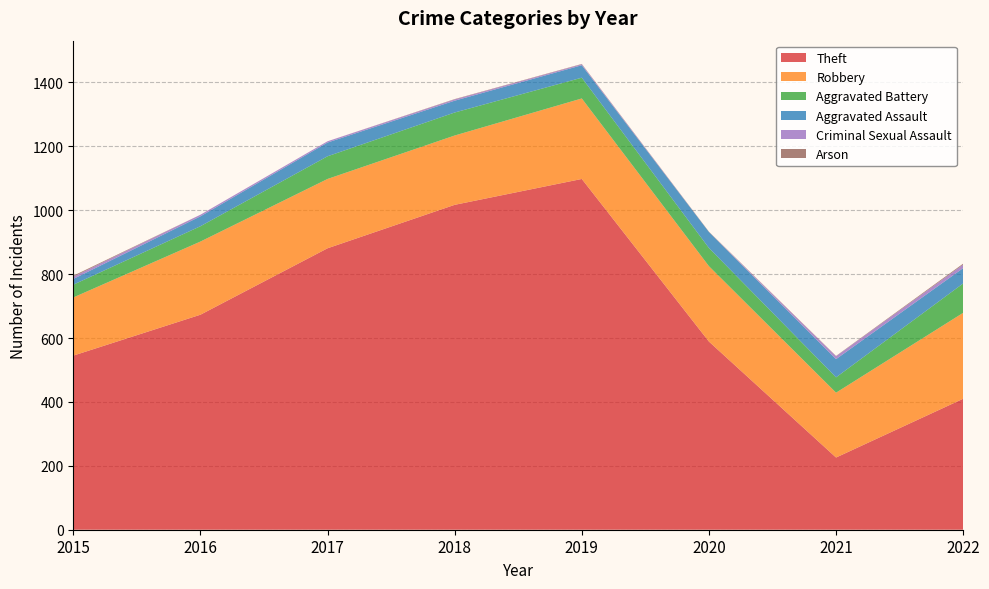

Reading left to right, extract all data points from this chart.

Theft: 2015=545	2016=673	2017=881	2018=1017	2019=1098	2020=589	2021=226	2022=410
Robbery: 2015=182	2016=229	2017=217	2018=217	2019=252	2020=236	2021=203	2022=269
Aggravated Battery: 2015=40	2016=48	2017=71	2018=72	2019=65	2020=57	2021=48	2022=92
Aggravated Assault: 2015=18	2016=31	2017=43	2018=37	2019=39	2020=50	2021=57	2022=48
Criminal Sexual Assault: 2015=7	2016=5	2017=4	2018=4	2019=3	2020=0	2021=9	2022=11
Arson: 2015=3	2016=0	2017=0	2018=1	2019=1	2020=1	2021=1	2022=3